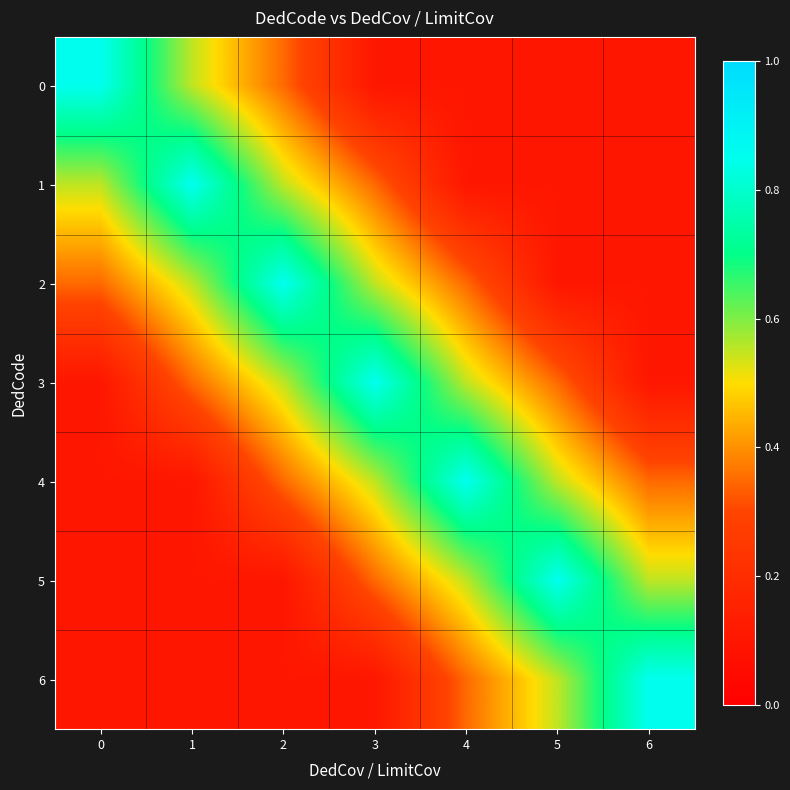

How many data points does each series have?

7